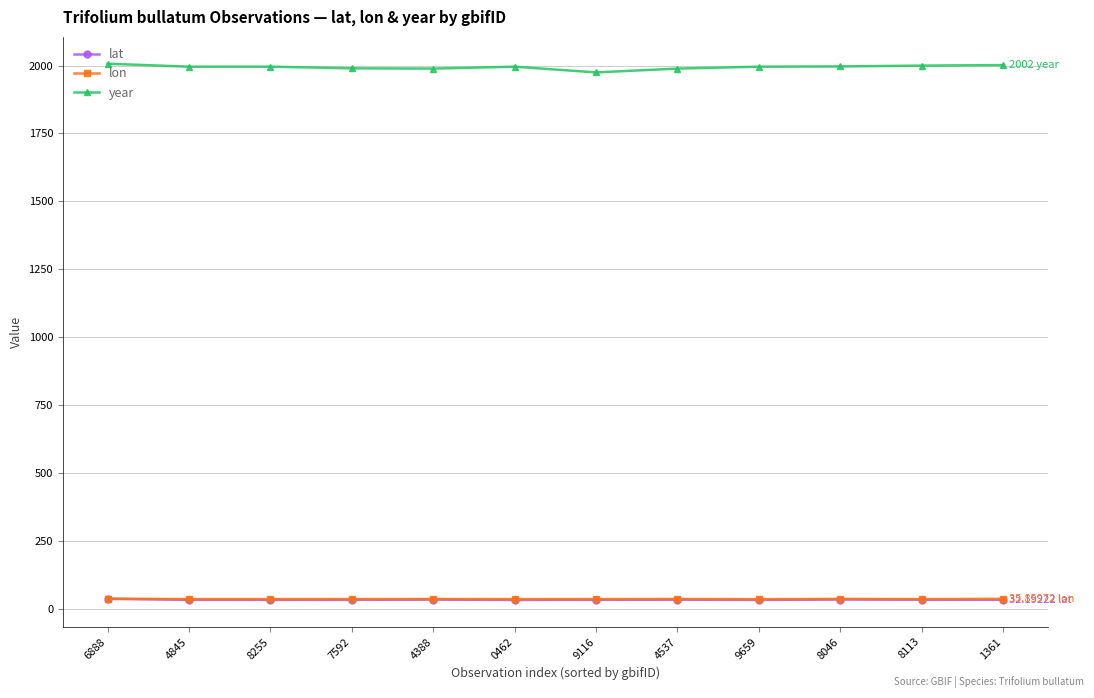

What is the difference between the highest and lowest values at 4388?

1956.1